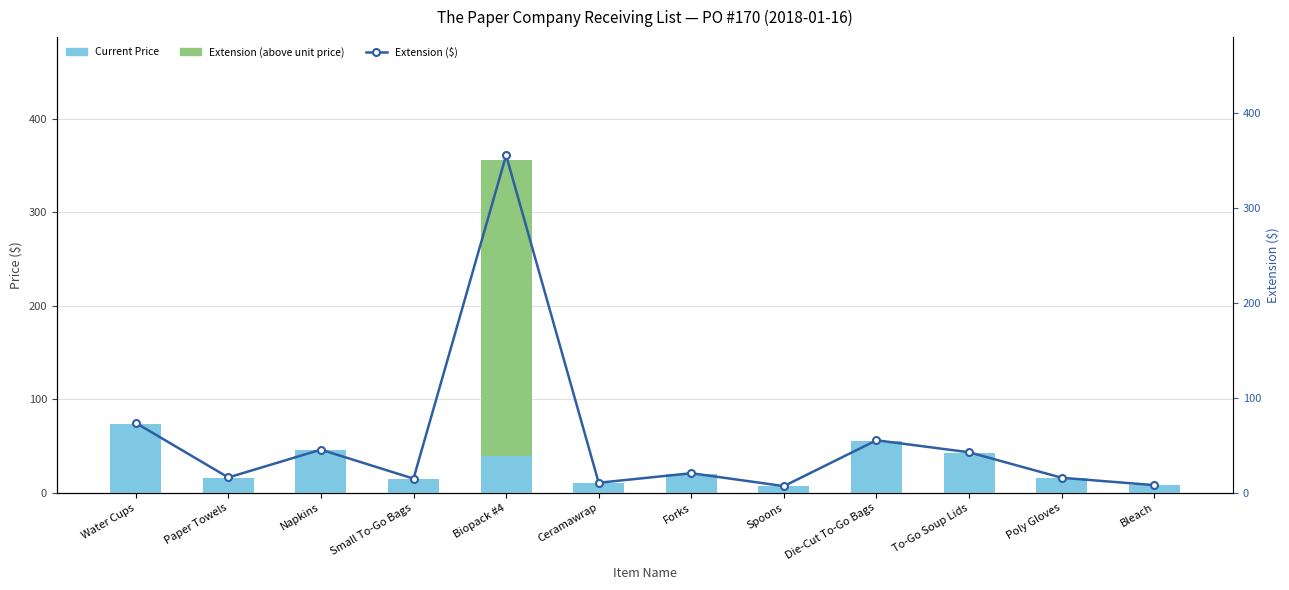

At which category is the sum across all series the highest?

Biopack #4